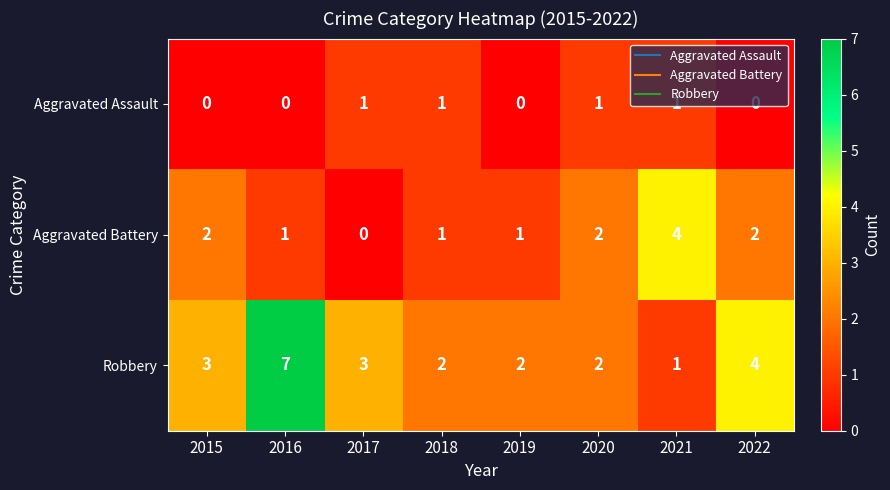

Count the Aggravated Assault values in the range 0 to 1.

8